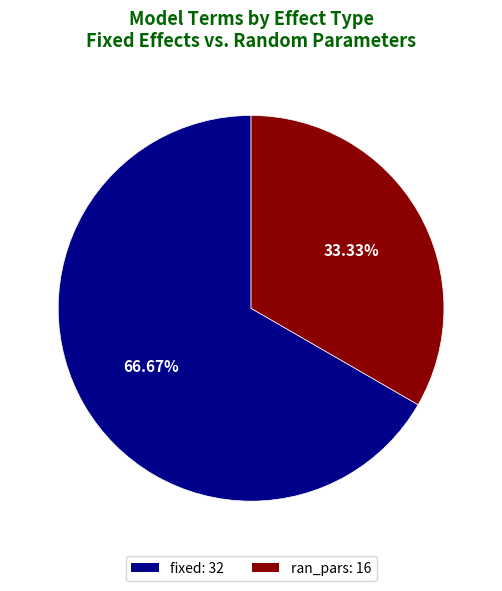

The ran_pars slice represents 39% of the pie. True or false?

False